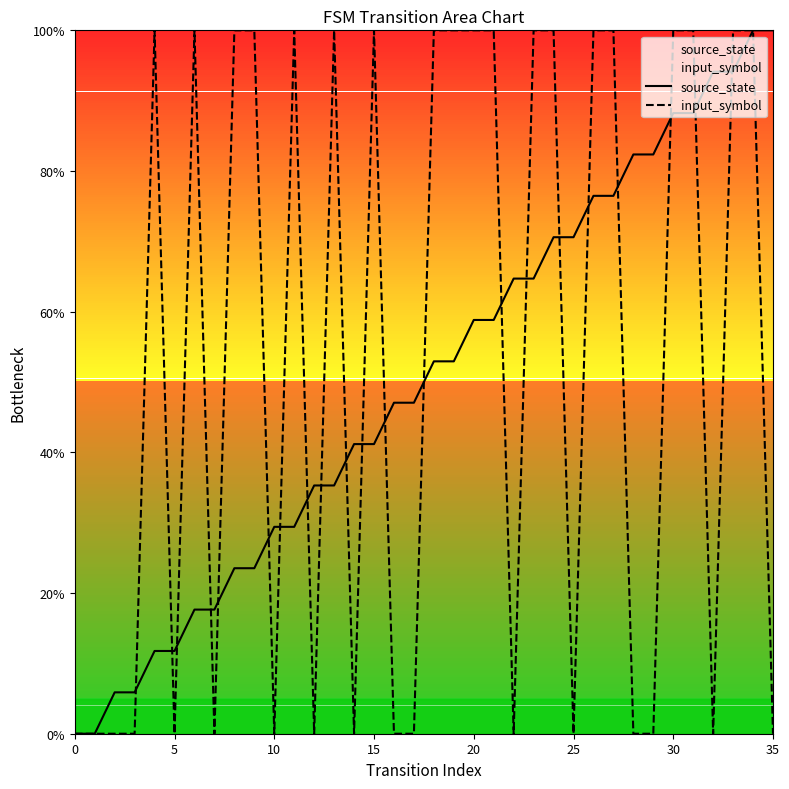

At which category is the sum across all series the highest?

34